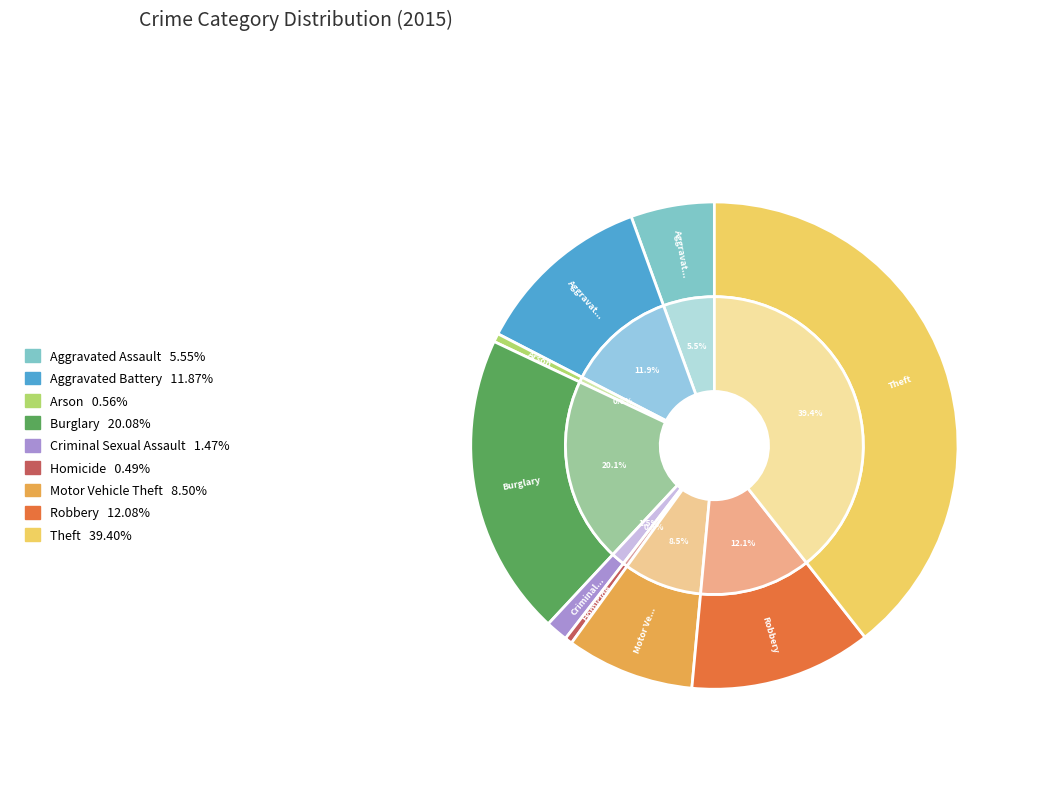

What percentage is the Robbery slice, to the nearest percent?

12%